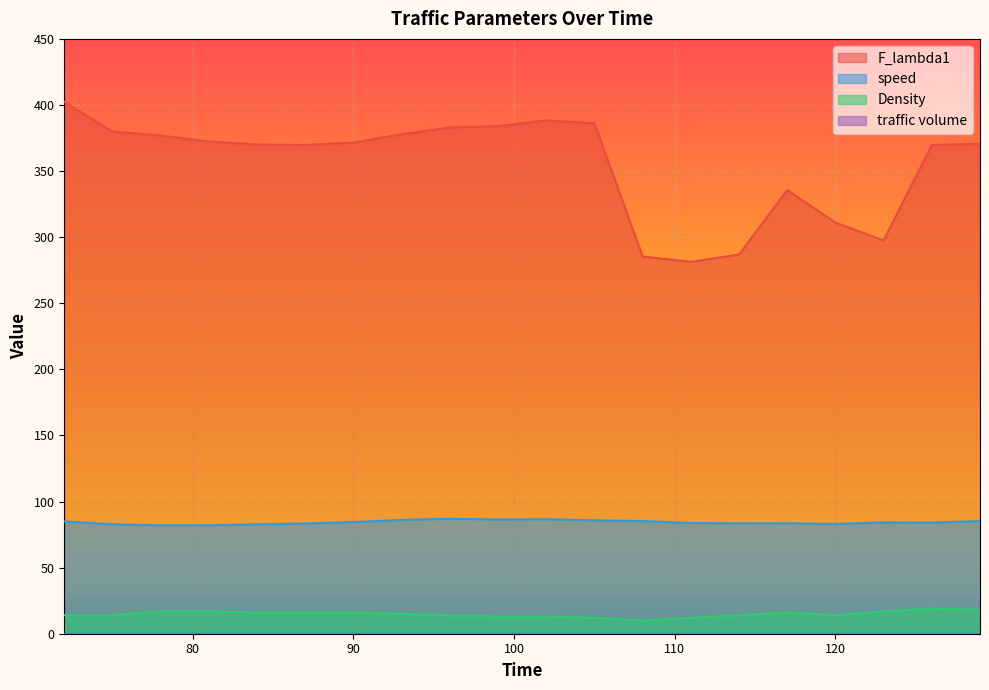

Reading left to right, extract all data points from this chart.

F_lambda1: 72=402.3	75=379.9	78=376.9	81=372.4	84=370.1	87=369.7	90=371.6	93=377.9	96=383.0	99=384.0	102=388.3	105=386.2	108=285.4	111=281.3	114=286.9	117=335.7	120=311.0	123=297.5	126=369.7	129=370.7
speed: 72=84.9	75=82.8	78=82.0	81=82.1	84=82.7	87=83.4	90=84.5	93=86.1	96=87.0	99=86.4	102=86.6	105=85.8	108=85.2	111=83.8	114=83.5	117=83.5	120=83.0	123=84.2	126=84.1	129=85.2
Density: 72=14.0	75=14.0	78=17.0	81=17.0	84=16.0	87=16.0	90=16.0	93=15.0	96=14.0	99=13.0	102=13.0	105=12.0	108=10.0	111=12.0	114=14.0	117=16.0	120=14.0	123=17.0	126=19.0	129=18.0